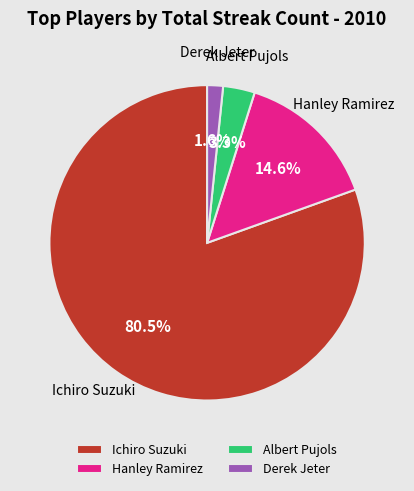

Which has a higher value, Derek Jeter or Albert Pujols?

Albert Pujols